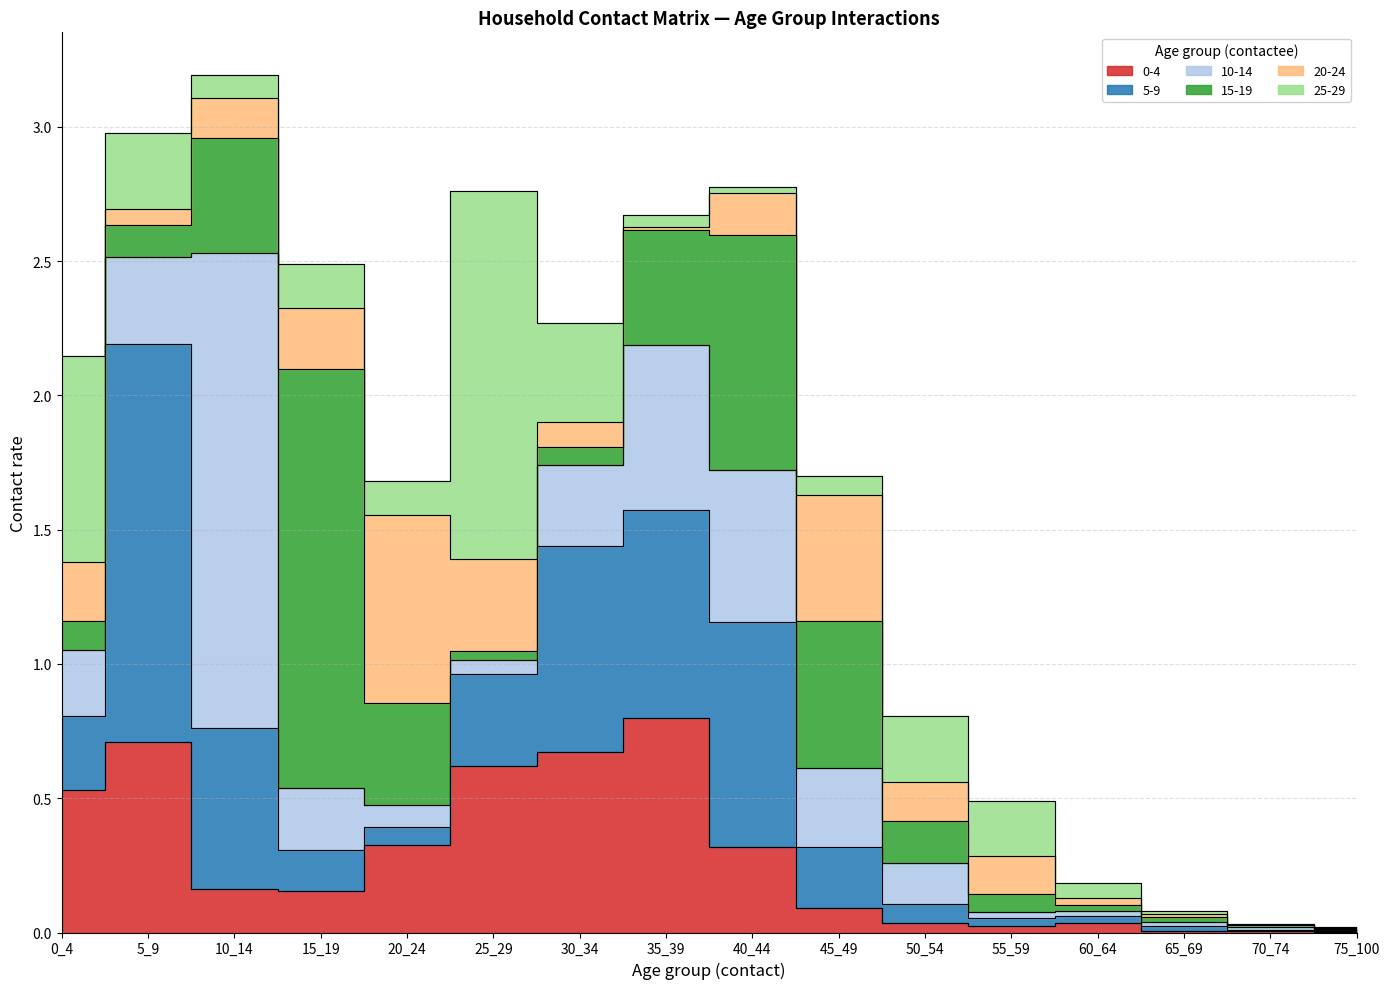

What value does the 10-14 series have at 35_39?

0.6